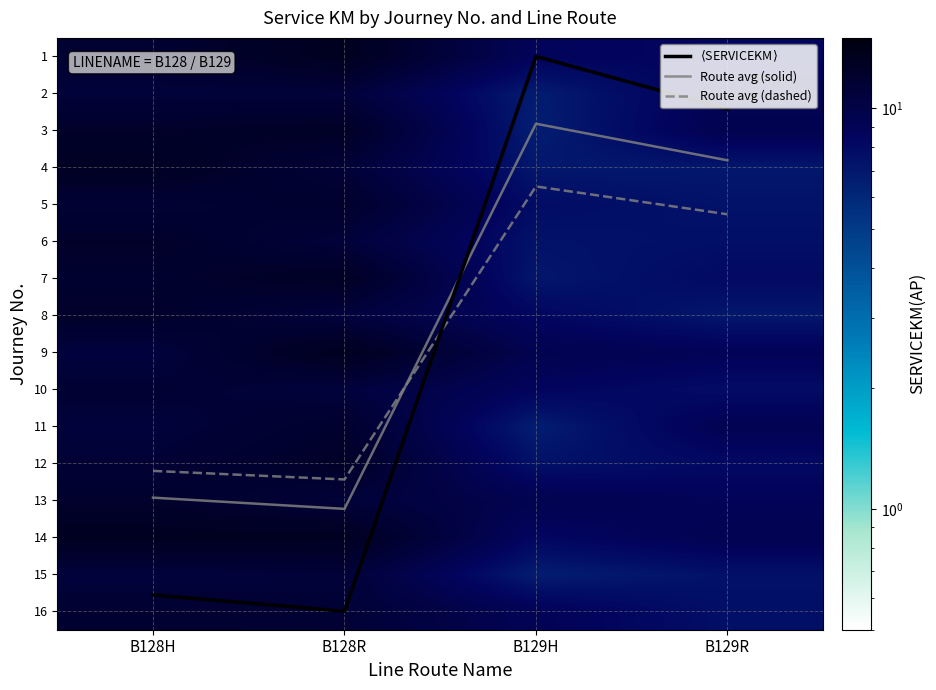

What is the greatest value displayed?

15.0